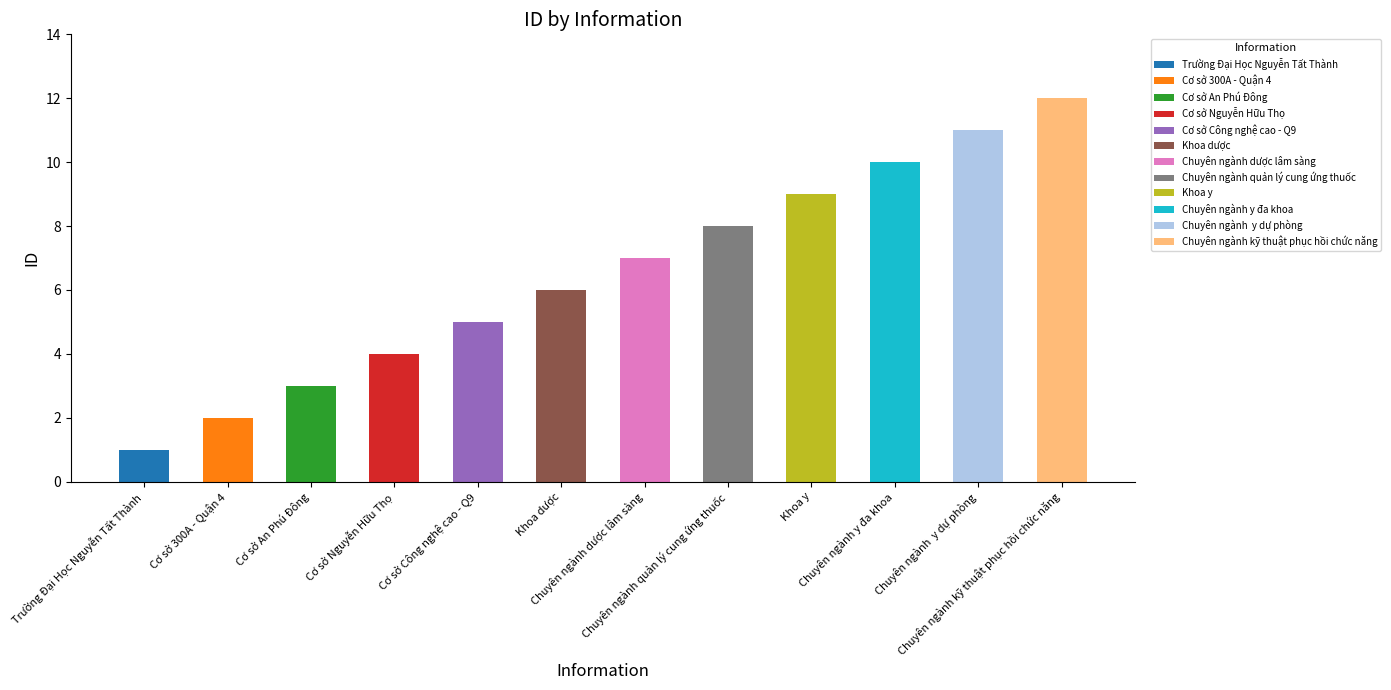

What is the change in value from Cơ sở Công nghệ cao - Q9 to Chuyên ngành dược lâm sàng?

+2